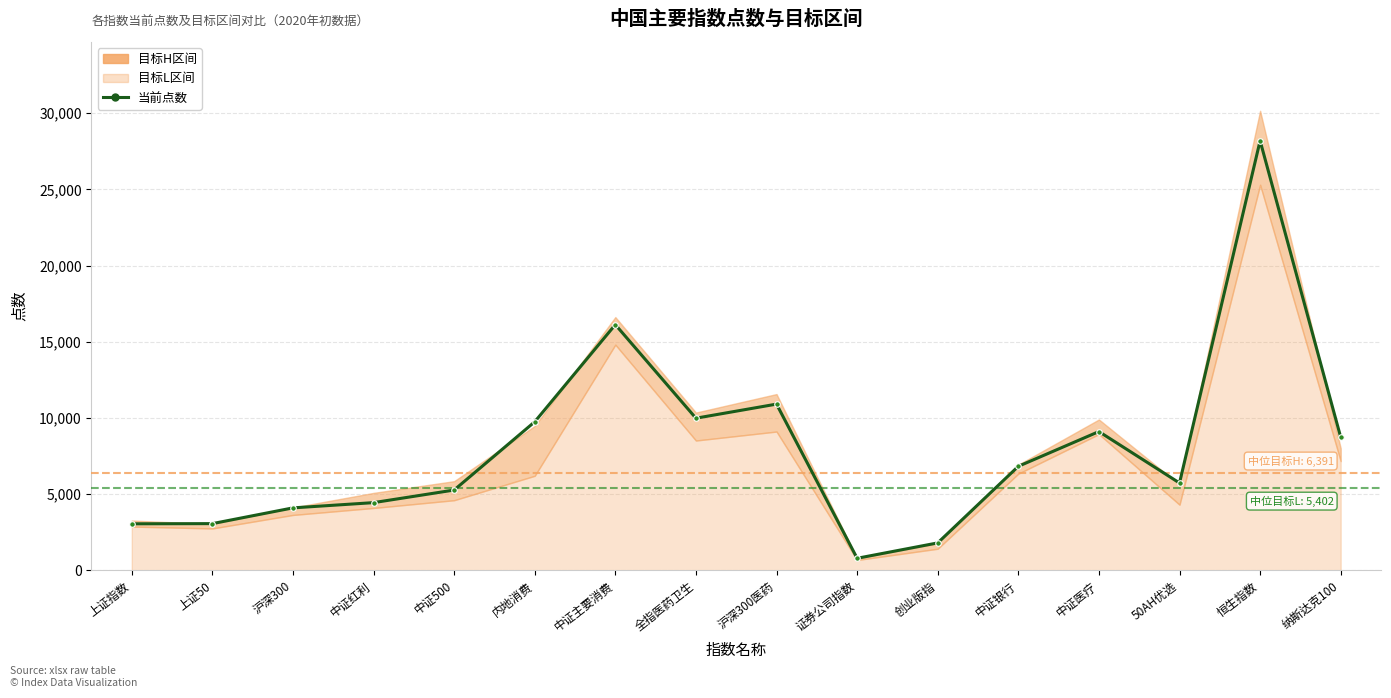

What value does the data have at 50AH优选?

5730.3